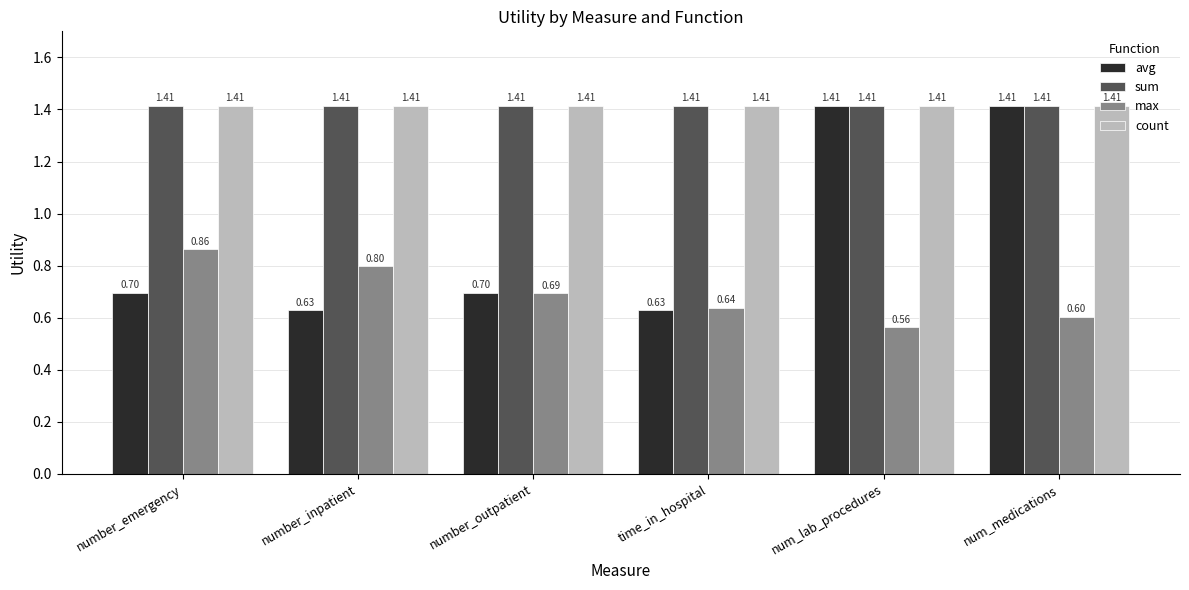

Which series changed the most between number_inpatient and number_outpatient?

max